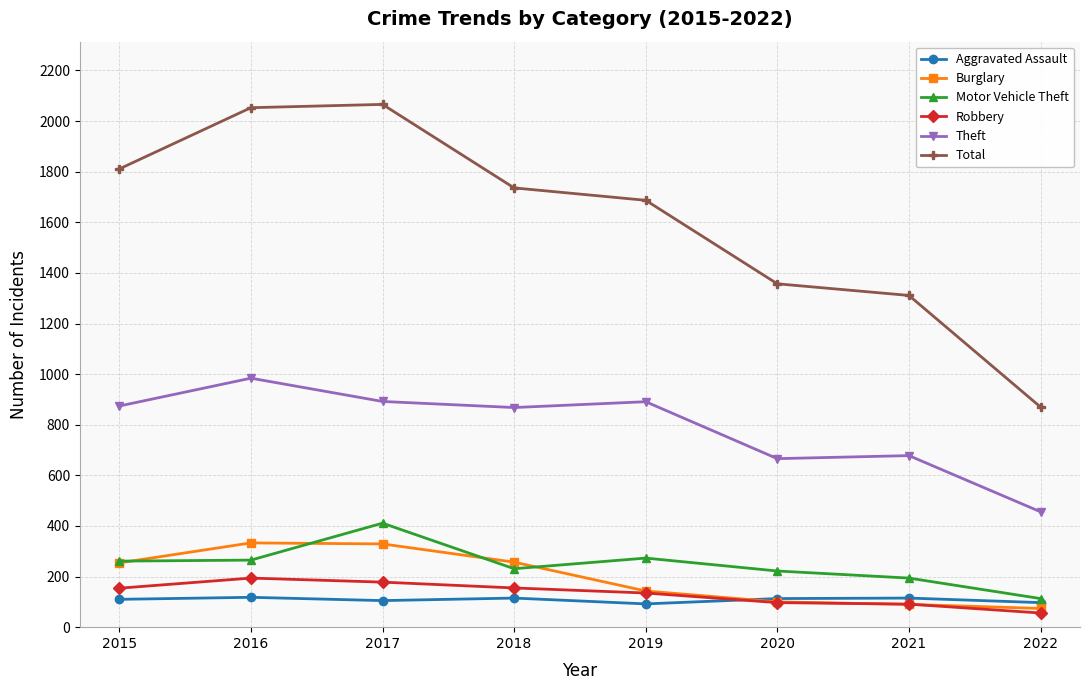

How many data points does each series have?

8